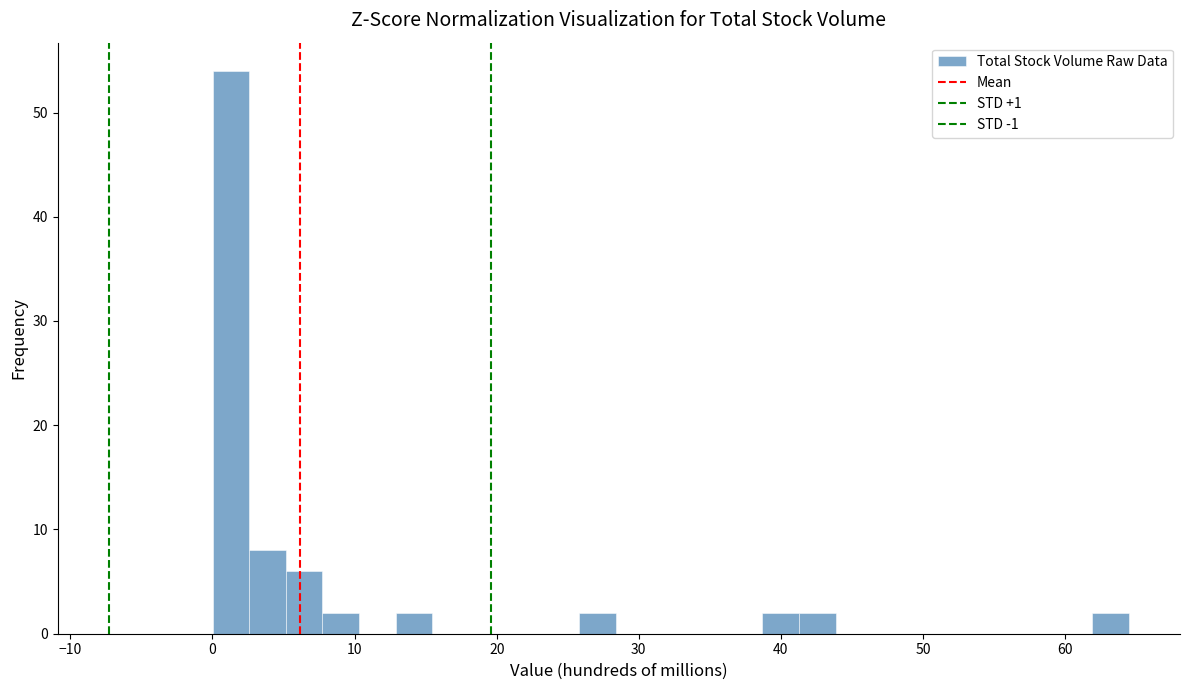

Read against the x-axis, roughly where is the centre of the tallest bar?

1